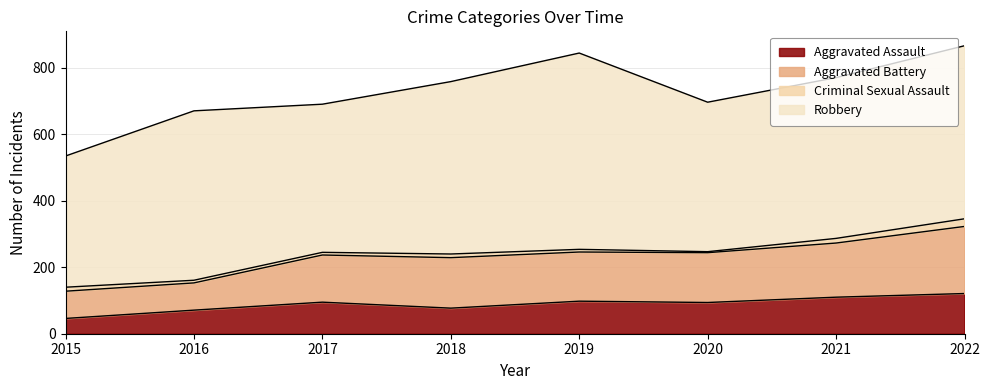

What is the value of the Aggravated Assault point at the 3rd from the left?

95